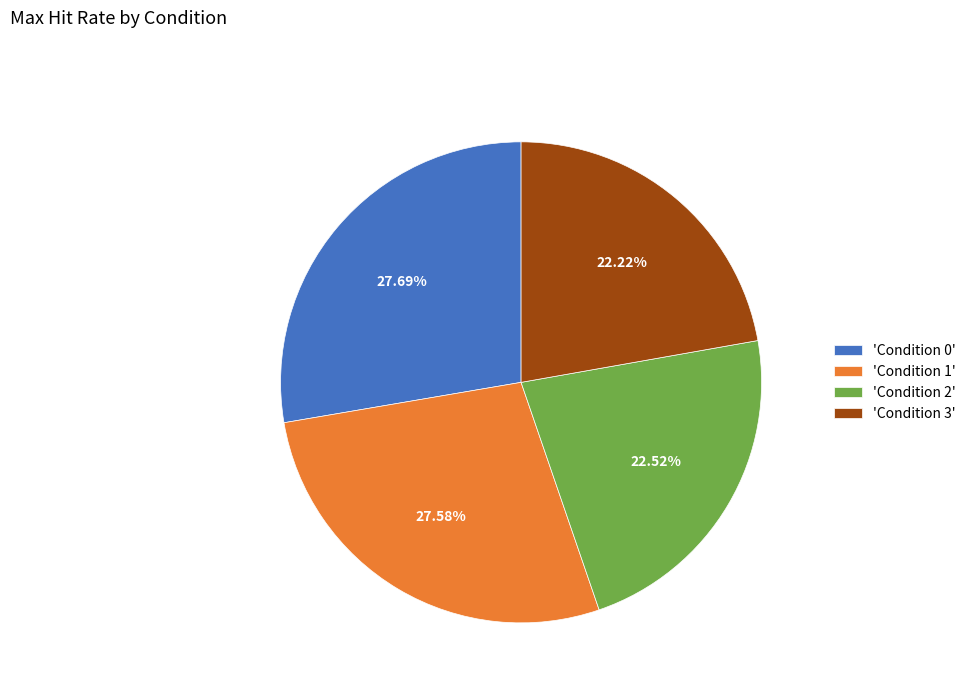

Do 'Condition 2' and 'Condition 1' together represent more than half of the pie?

Yes